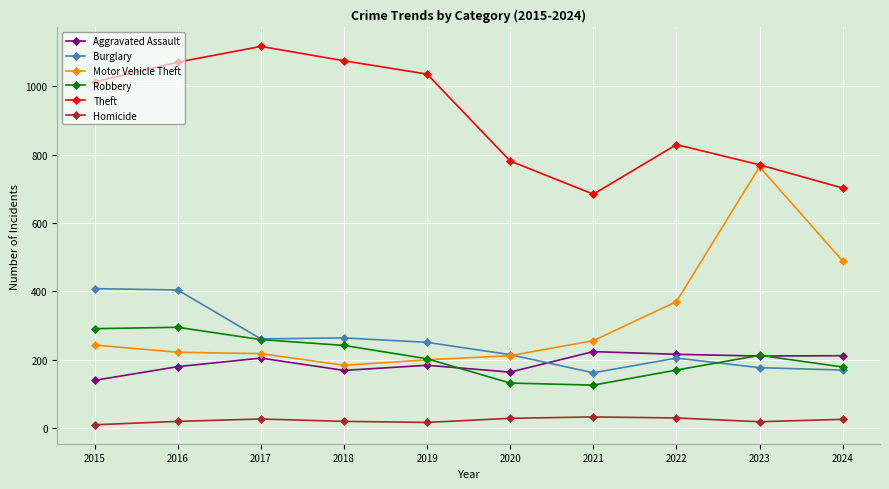

What is the value of the Theft point at the 2nd from the left?

1070